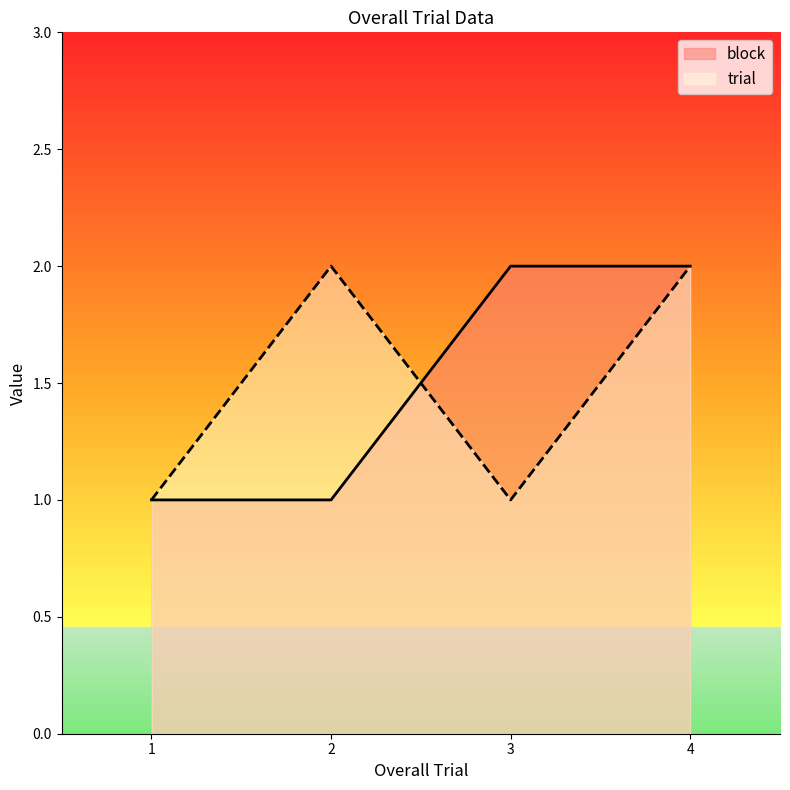

At which category does trial reach its first local valley?

3